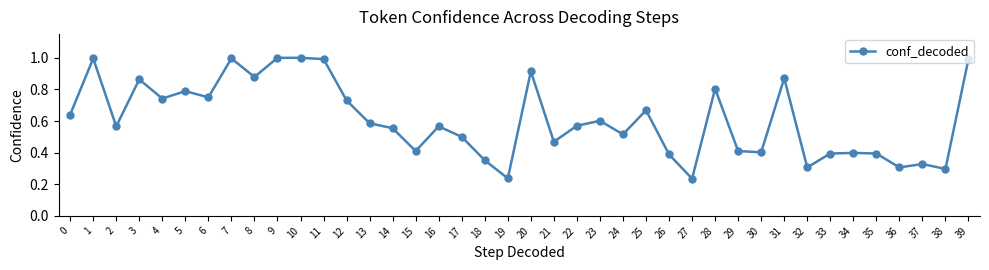

What is the value of the 8th point from the left?

1.0